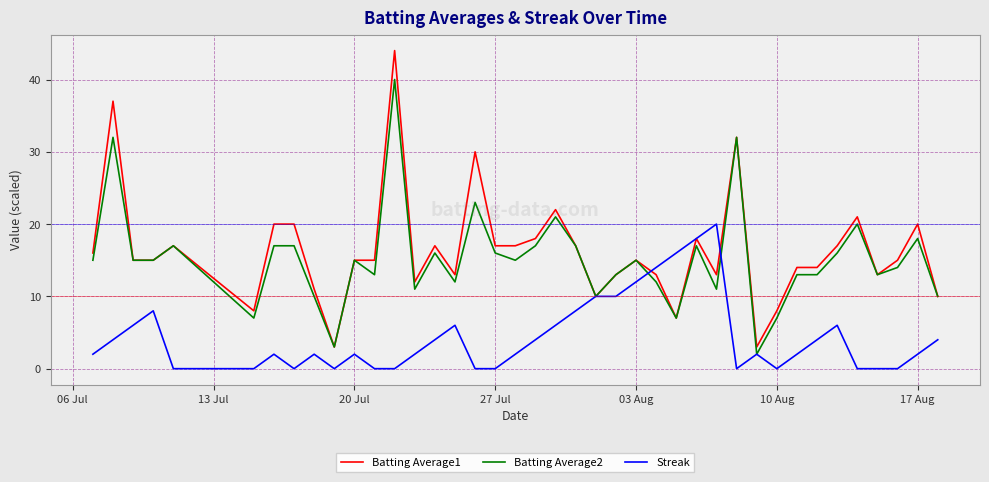

What is the maximum value for Streak?

20.0